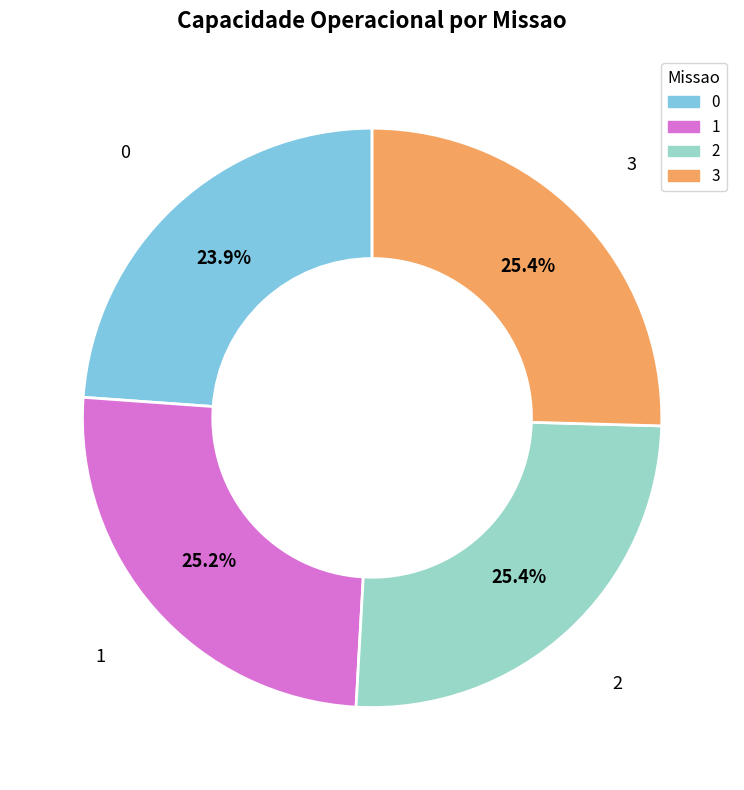

What percentage is NOT represented by 3?

74.6%